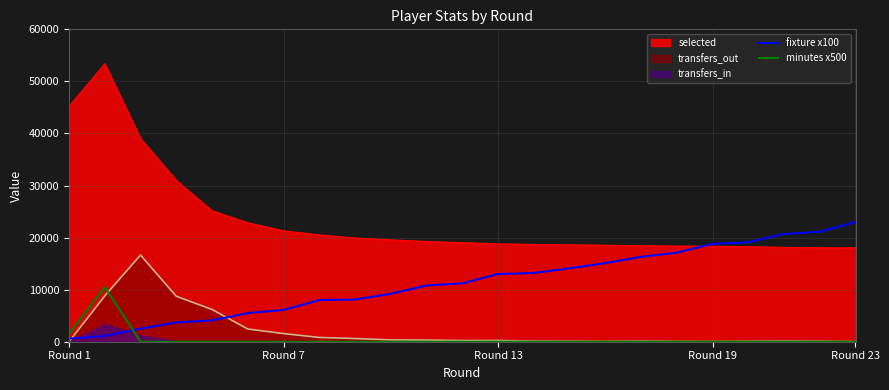

Which category has the highest value in the fixture x100 series?

Round 23